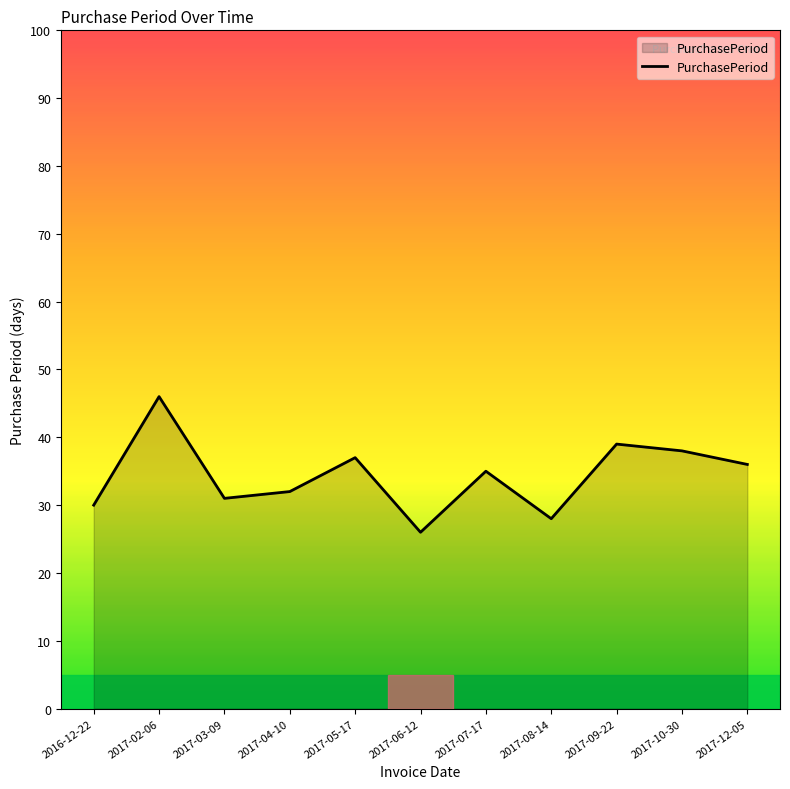

List the labels in order of value, largest first.

2017-02-06, 2017-09-22, 2017-10-30, 2017-05-17, 2017-12-05, 2017-07-17, 2017-04-10, 2017-03-09, 2016-12-22, 2017-08-14, 2017-06-12